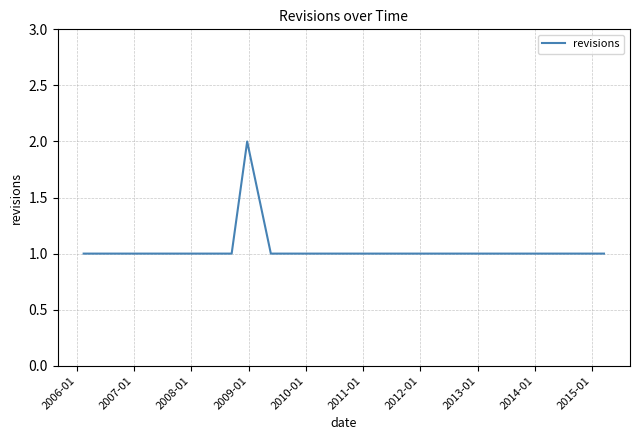

Does the chart display data point markers on the line(s)?

No